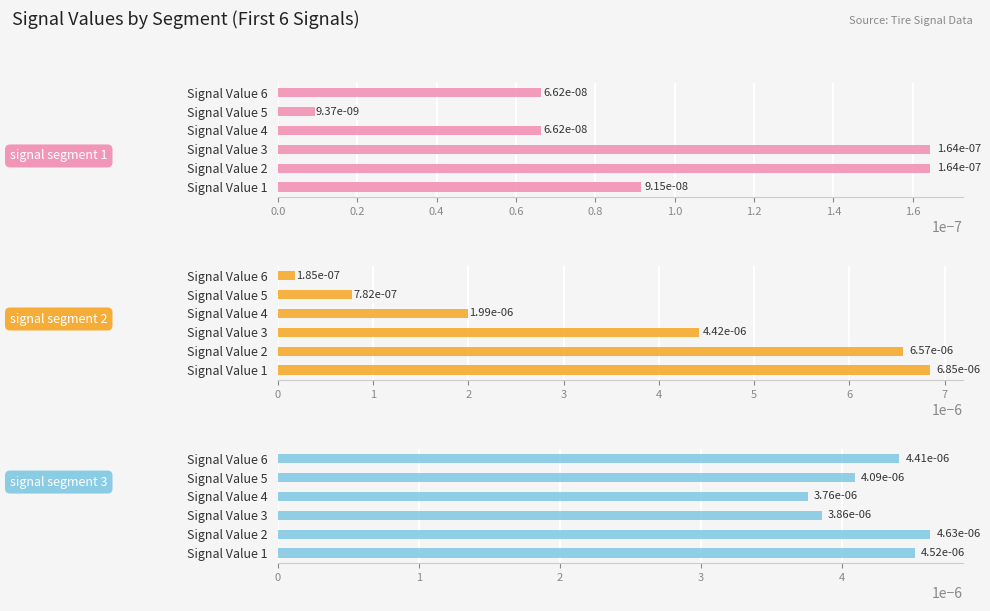

What position from the left is 0.8?

5